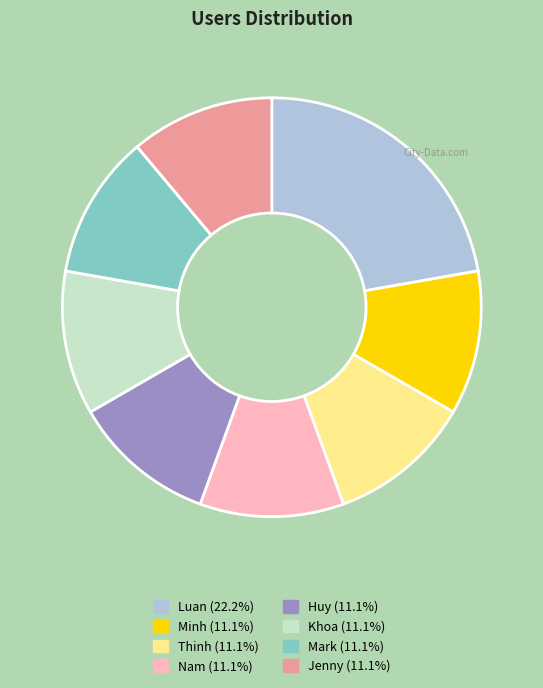

Does Nam represent more than half of the total?

No